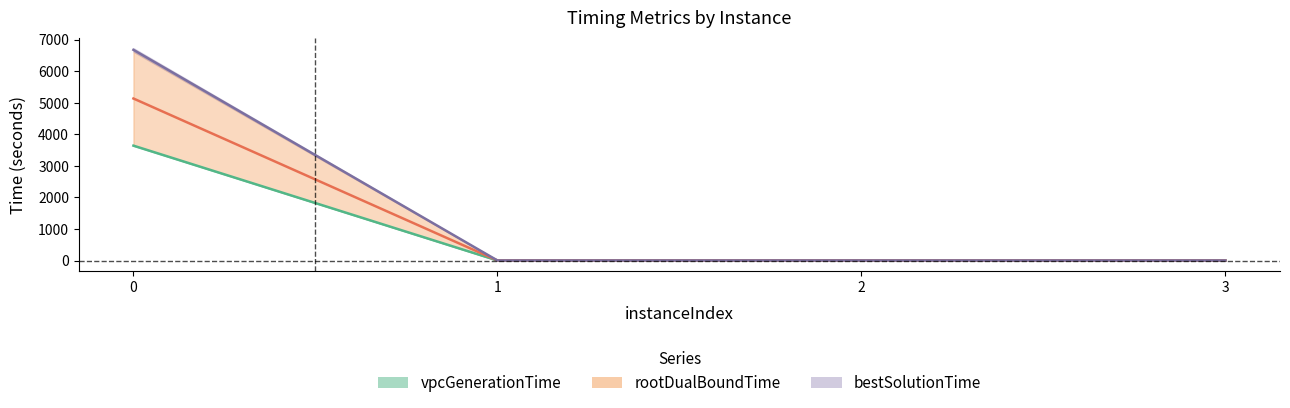

Is it true that vpcGenerationTime equals 0.9 at 3?

False